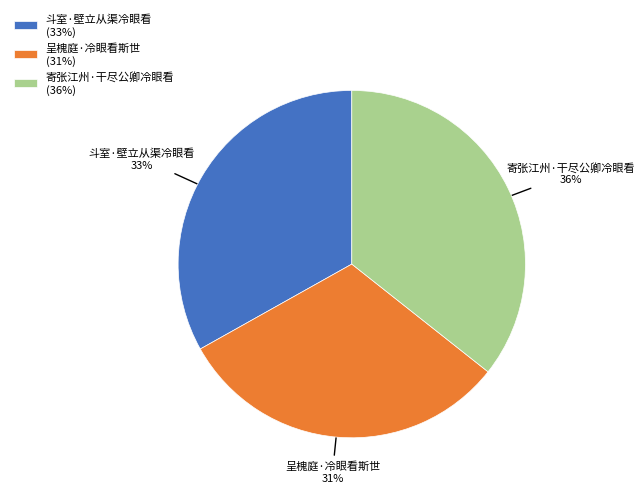

To the nearest percent, what percentage of the pie is 寄张江州·干尽公卿冷眼看?

36%